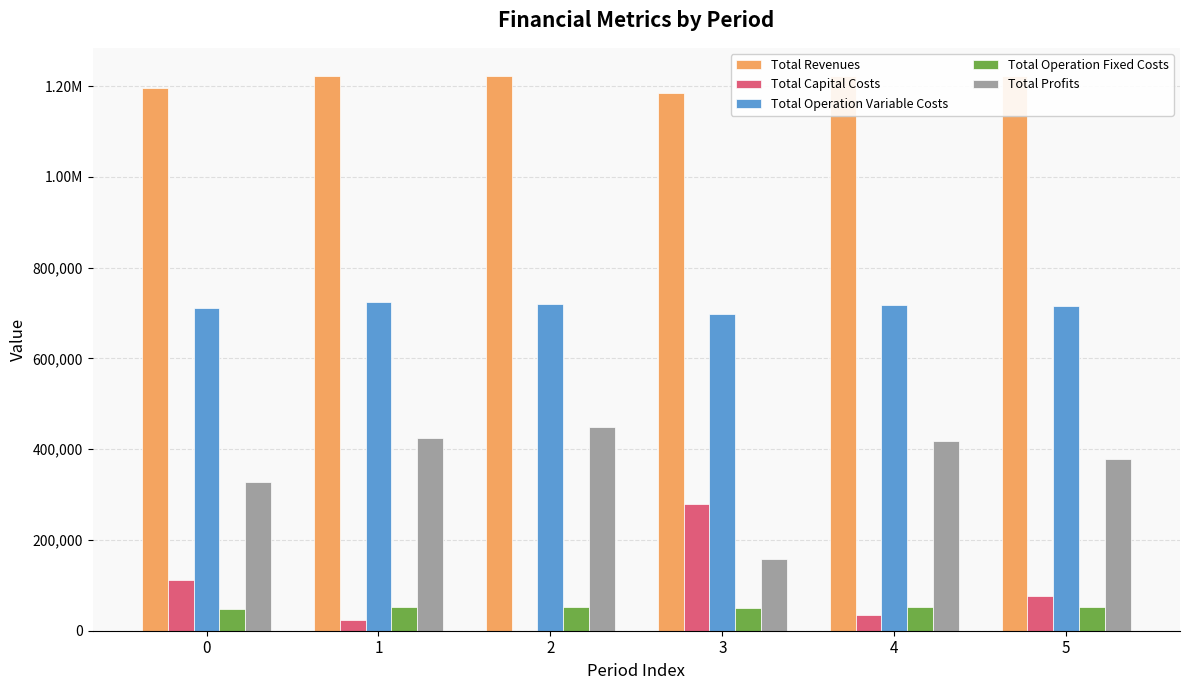

What is the sum of all Total Profits values?

2154014.2